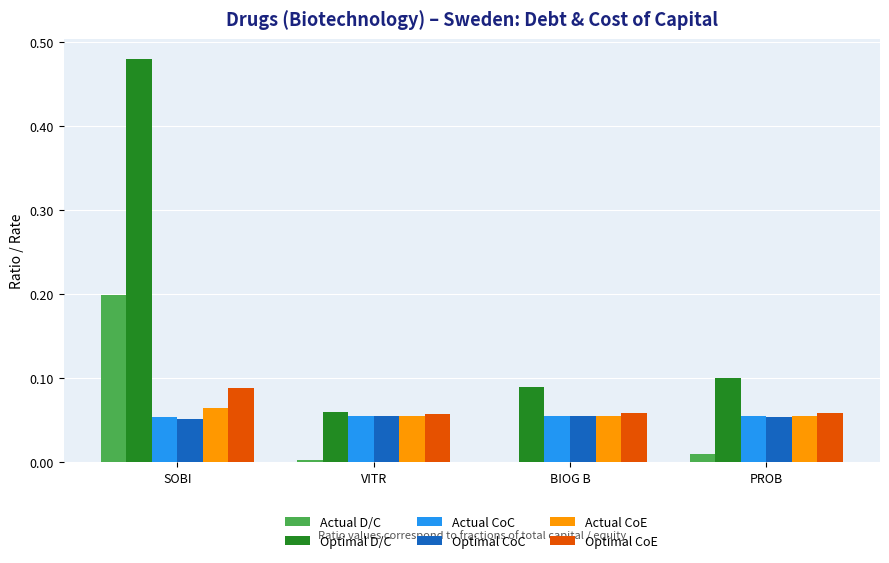

What is the sum of all Optimal D/C values?

0.7